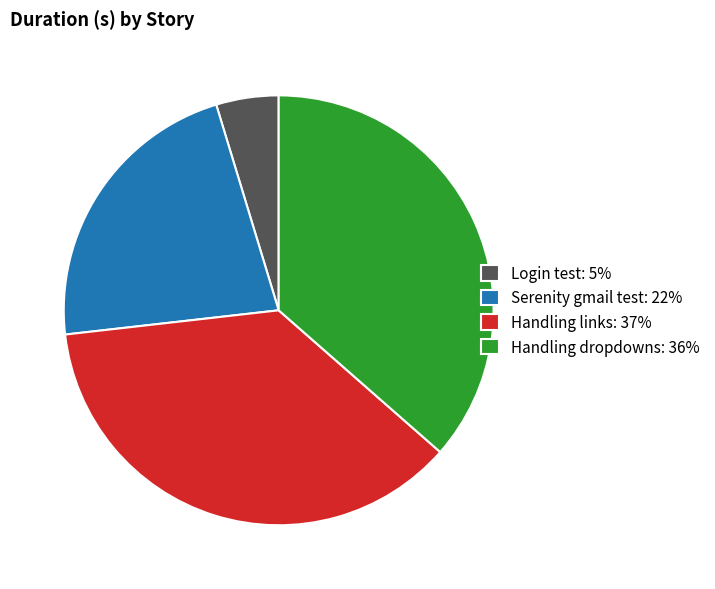

Does Login test represent more than half of the total?

No